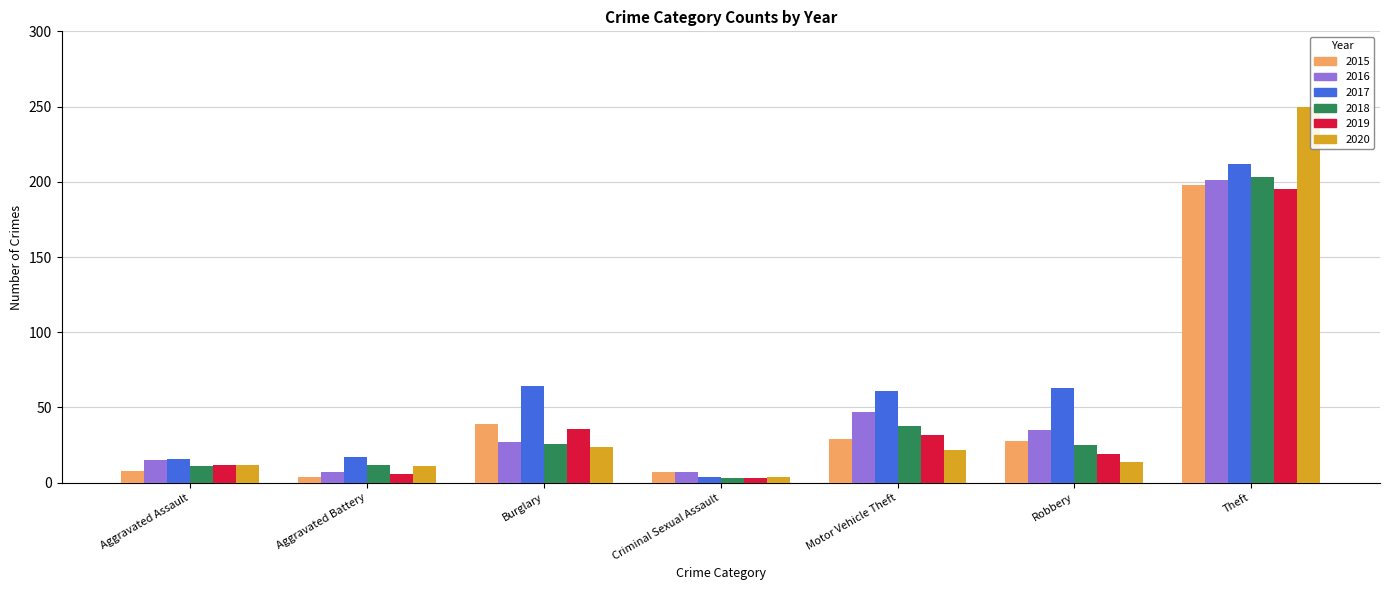

What is the highest value of the 2016 series?

201